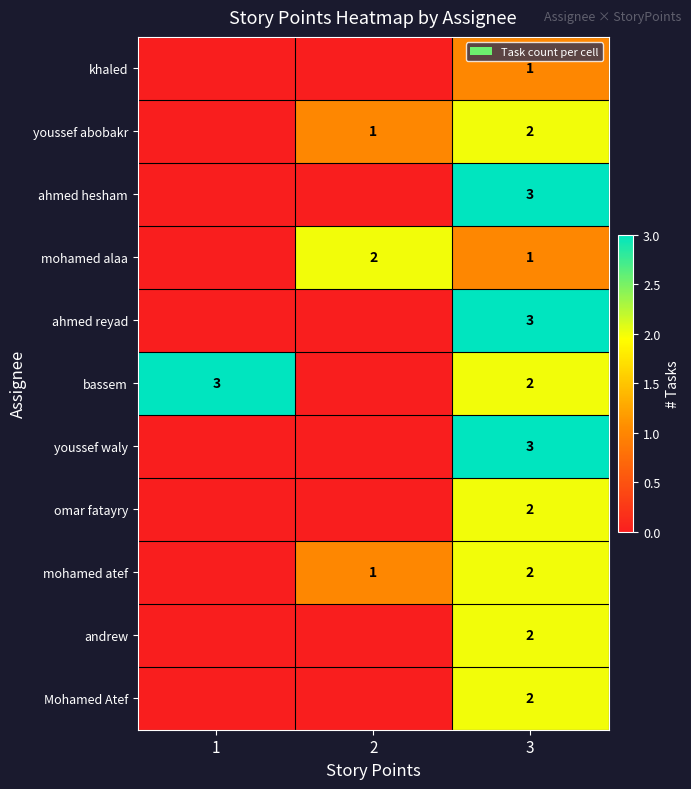

True or false: bassem has a value of 3 at 1.

True